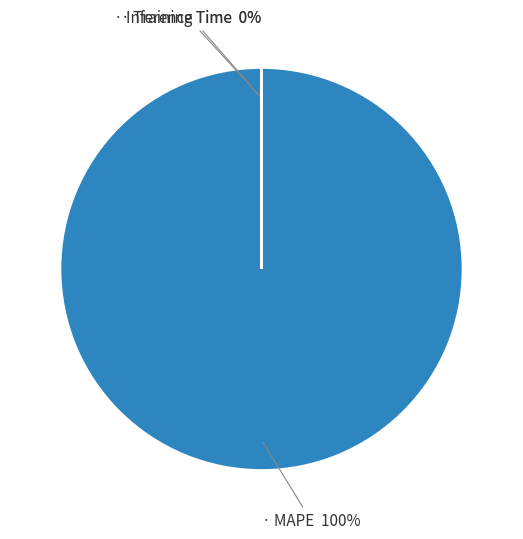

Is there any slice that represents more than half of the pie?

Yes